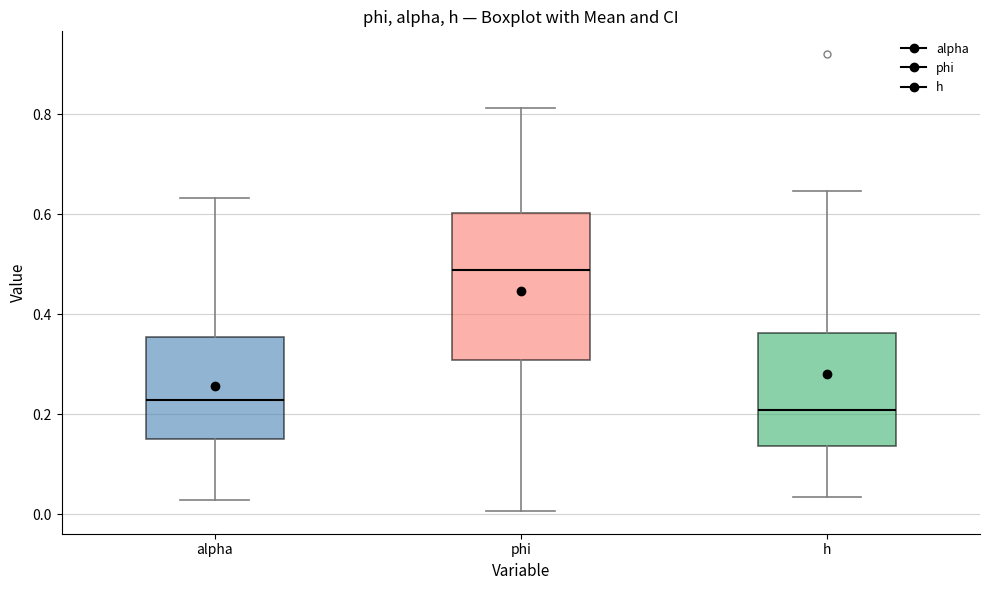

Reading left to right, transcribe this box plot: for each box, give where its median line is, the range the box spans, and where its two whiskers end, as read against the y-axis. The values are not printed on the chart, so give them approximately, as read against the axis.

alpha: median 0.22, box 0.16 to 0.36, whiskers 0.02 to 0.64
phi: median 0.48, box 0.30 to 0.60, whiskers 0.00 to 0.82
h: median 0.20, box 0.14 to 0.36, whiskers 0.04 to 0.64